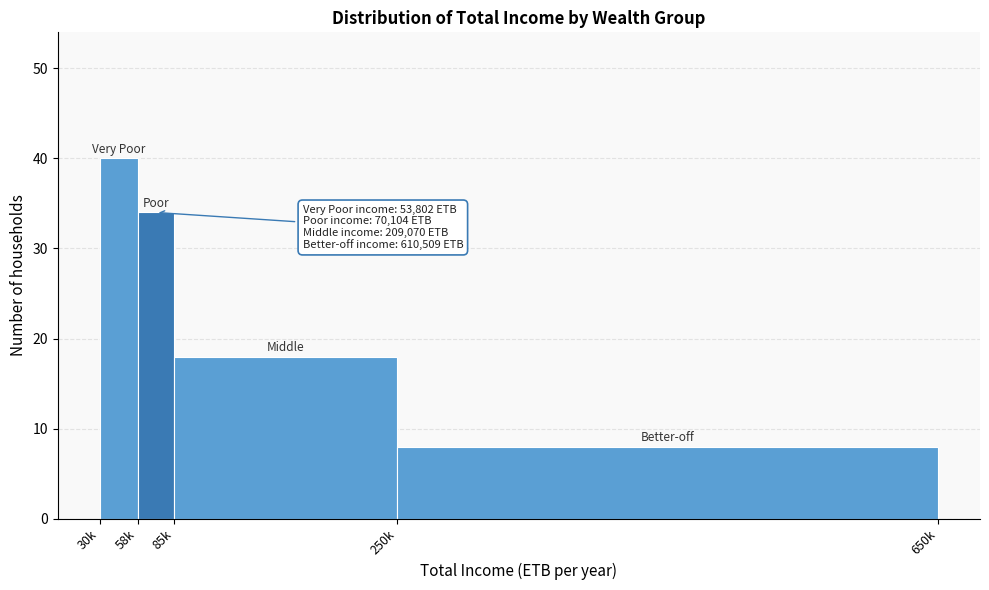

Reading left to right, transcribe all the data shown in this chart.

30k=40	58k=34	85k=18	250k=8